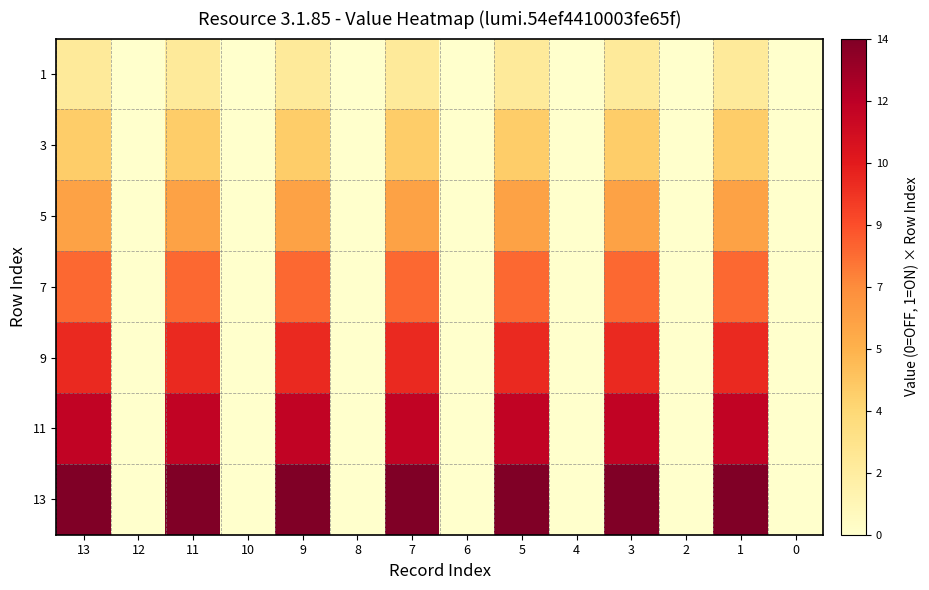

Reading left to right, extract all data points from this chart.

13: 13=14	12=0	11=14	10=0	9=14	8=0	7=14	6=0	5=14	4=0	3=14	2=0	1=14	0=0
11: 13=12	12=0	11=12	10=0	9=12	8=0	7=12	6=0	5=12	4=0	3=12	2=0	1=12	0=0
9: 13=10	12=0	11=10	10=0	9=10	8=0	7=10	6=0	5=10	4=0	3=10	2=0	1=10	0=0
7: 13=8	12=0	11=8	10=0	9=8	8=0	7=8	6=0	5=8	4=0	3=8	2=0	1=8	0=0
5: 13=6	12=0	11=6	10=0	9=6	8=0	7=6	6=0	5=6	4=0	3=6	2=0	1=6	0=0
3: 13=4	12=0	11=4	10=0	9=4	8=0	7=4	6=0	5=4	4=0	3=4	2=0	1=4	0=0
1: 13=2	12=0	11=2	10=0	9=2	8=0	7=2	6=0	5=2	4=0	3=2	2=0	1=2	0=0